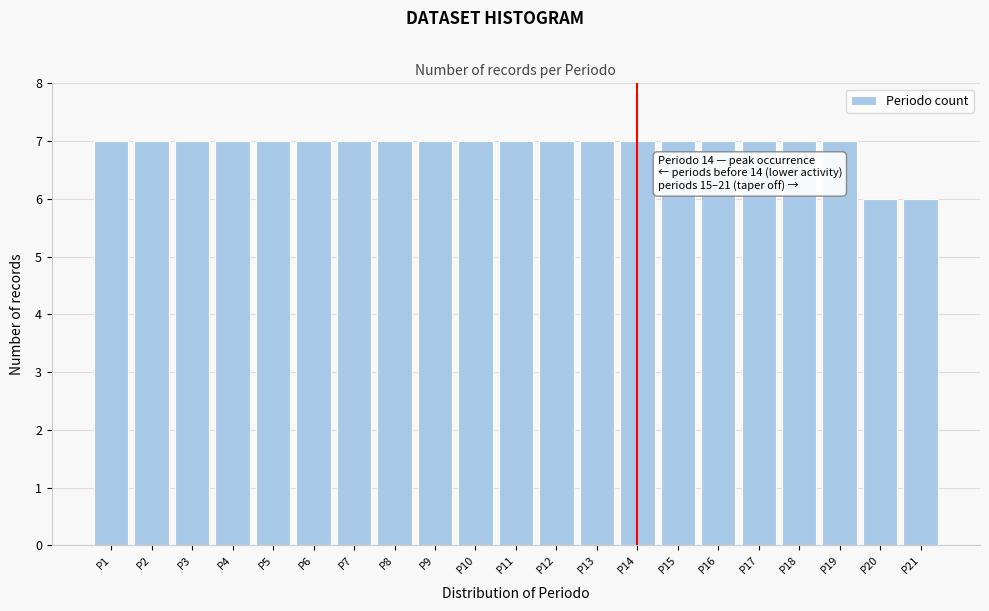

Reading left to right, list all the values displayed in this chart.

P1=7	P2=7	P3=7	P4=7	P5=7	P6=7	P7=7	P8=7	P9=7	P10=7	P11=7	P12=7	P13=7	P14=7	P15=7	P16=7	P17=7	P18=7	P19=7	P20=6	P21=6